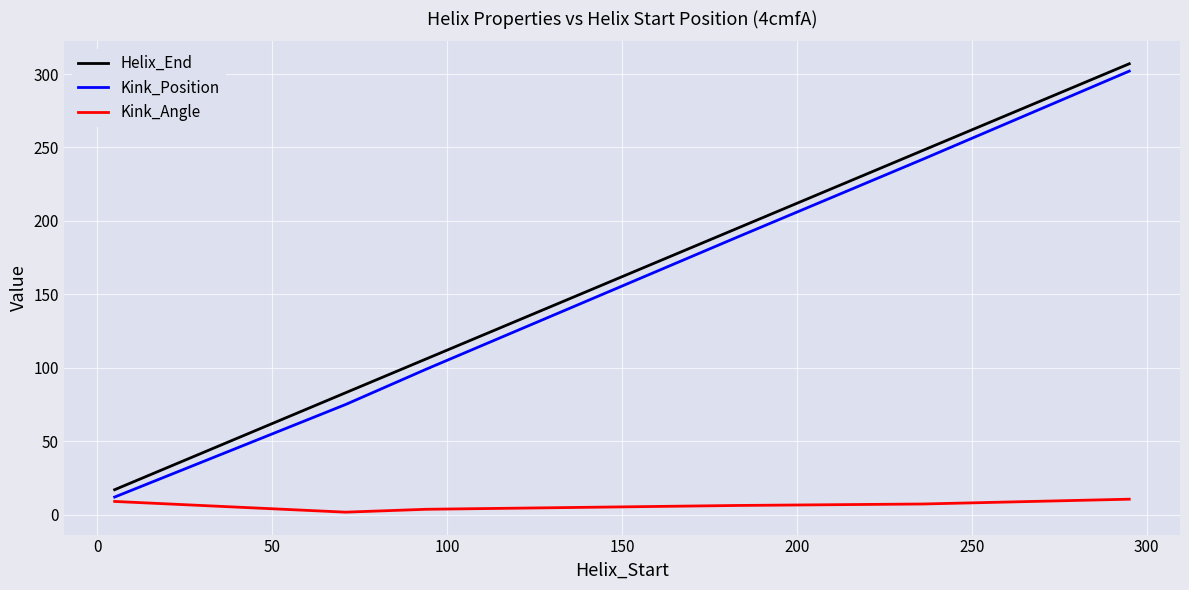

What is the greatest value displayed?

307.0